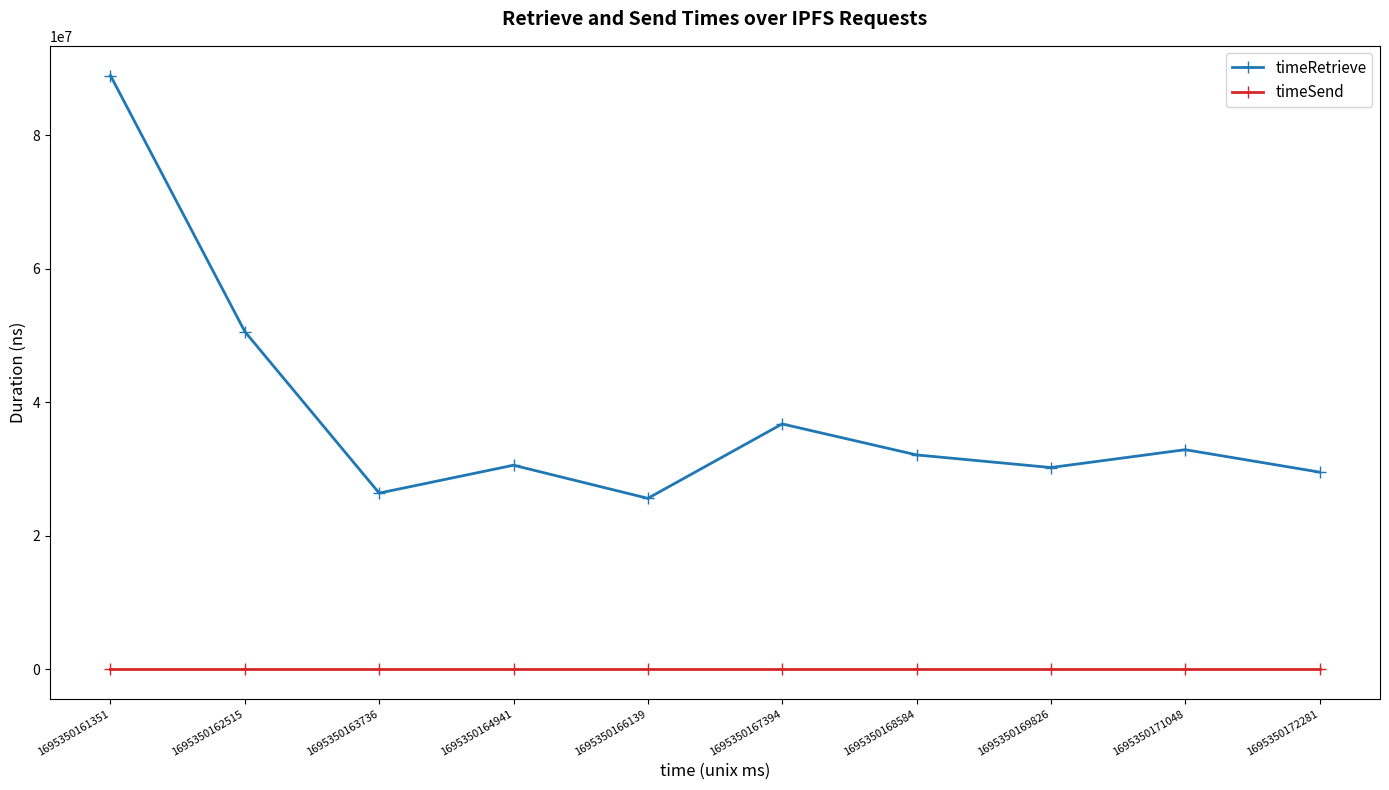

Does the chart display data point markers on the line(s)?

Yes